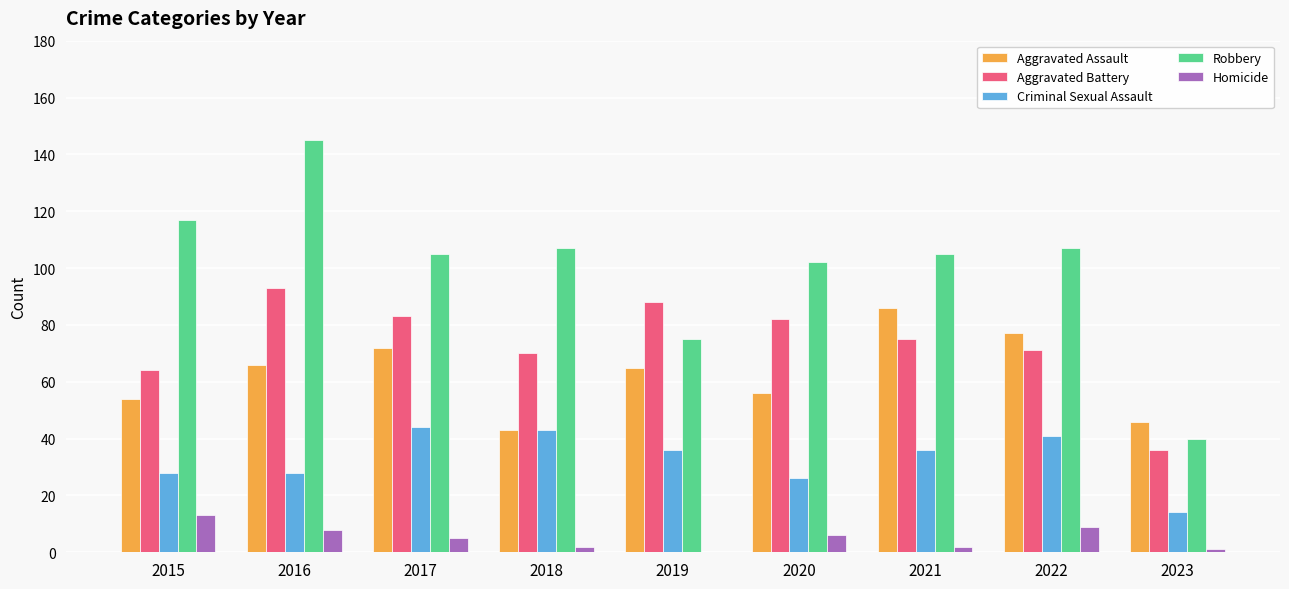

The Homicide series shows 0 at 2019. True or false?

True